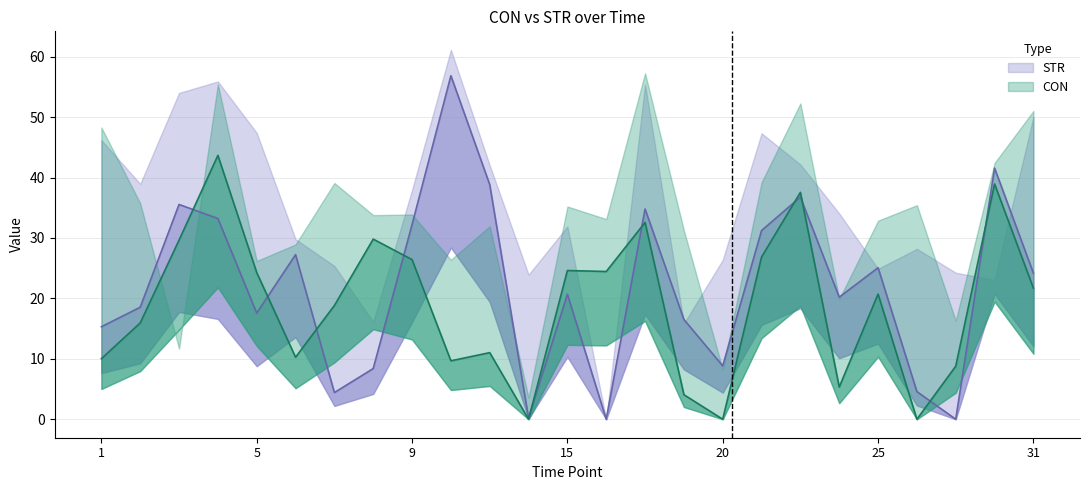

True or false: there are more than 2 points higher than both neighbors.

True